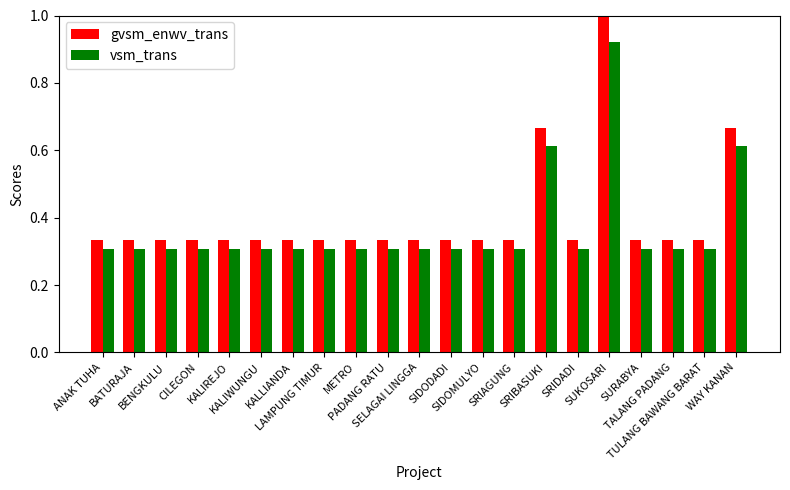

What are all the series names shown in the legend?

gvsm_enwv_trans, vsm_trans